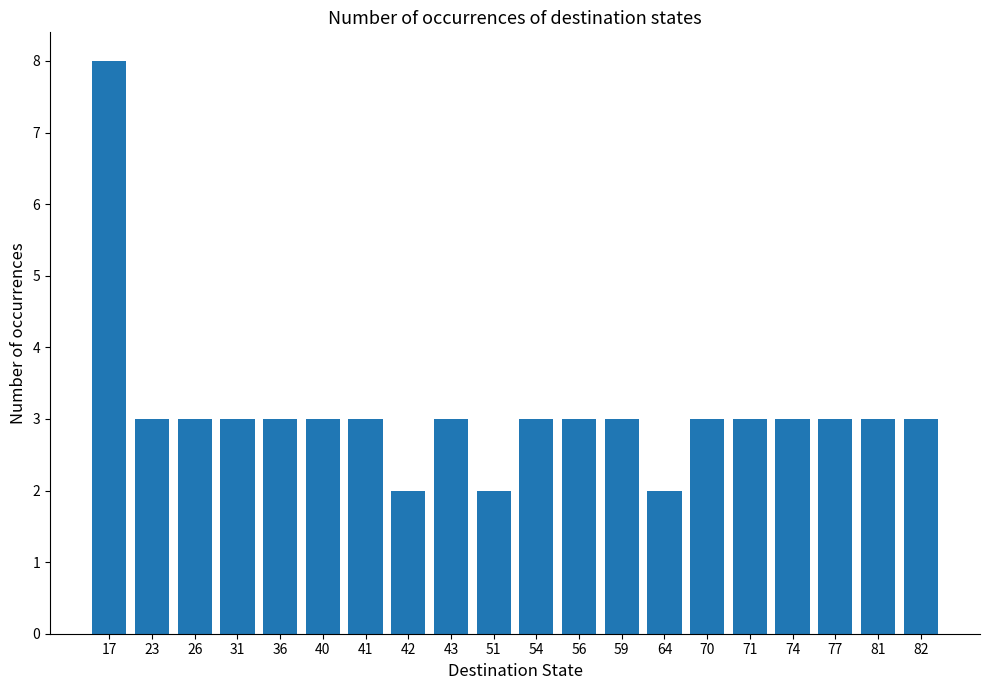

What value does the data have at 23?

3